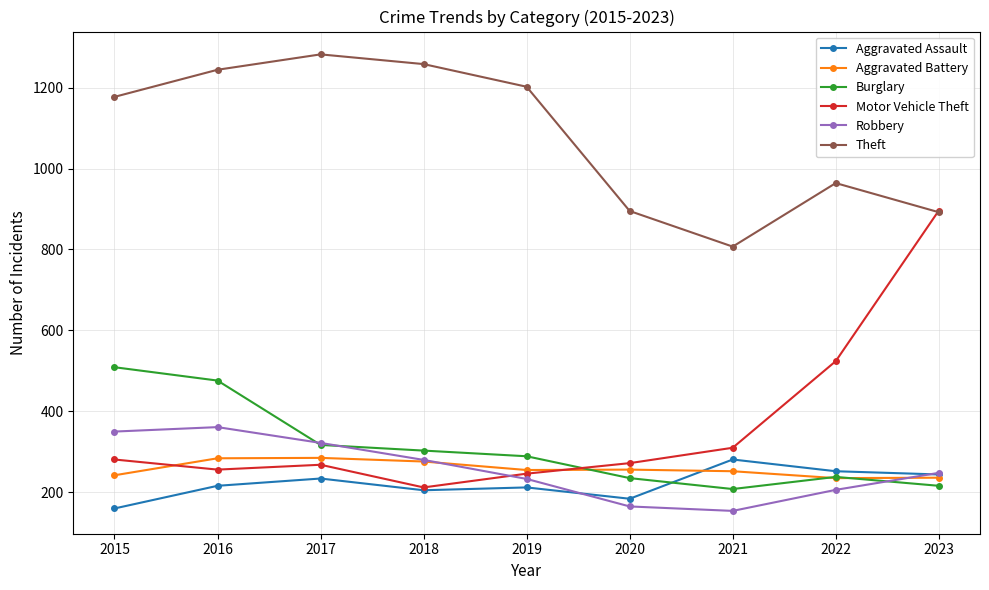

Which series has the widest spread of values?

Motor Vehicle Theft